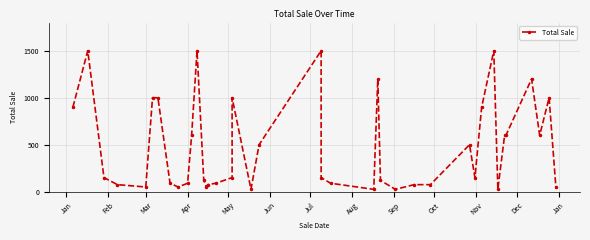

True or false: the data shows 900 at Jan.

True